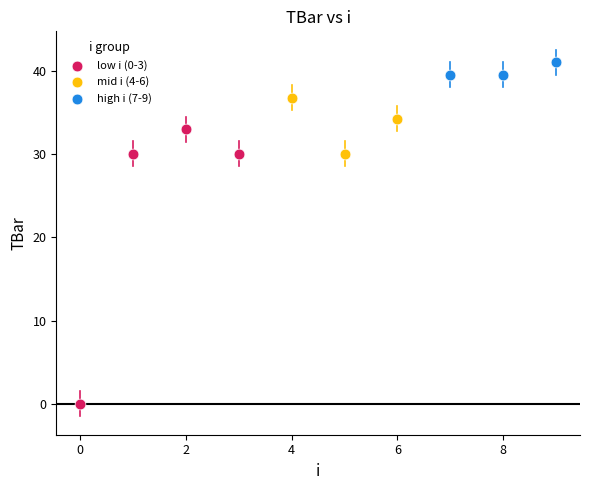

Which series has the widest spread of Y values?

low i (0-3)